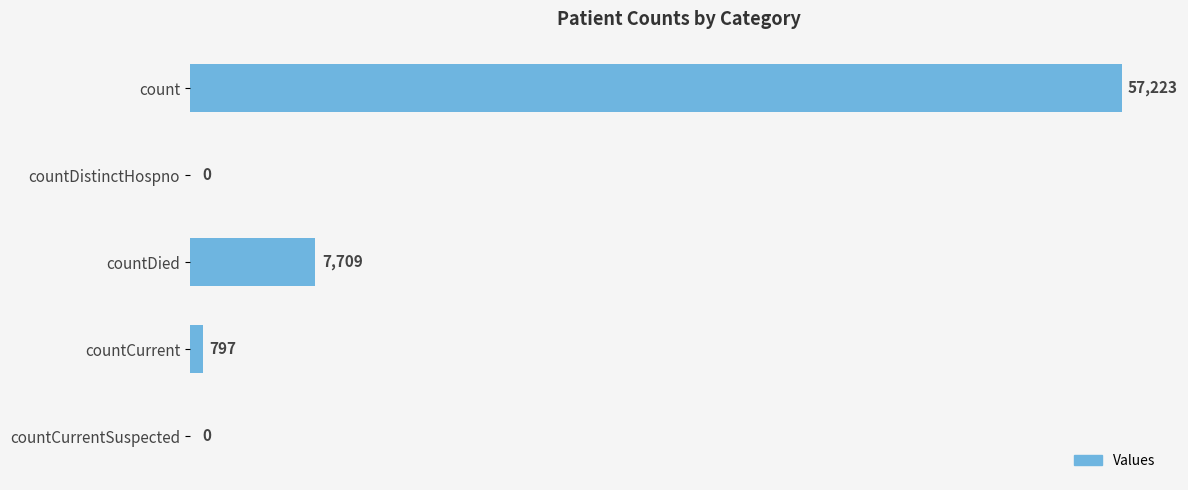

Is it true that the value at countDistinctHospno is 0?

True